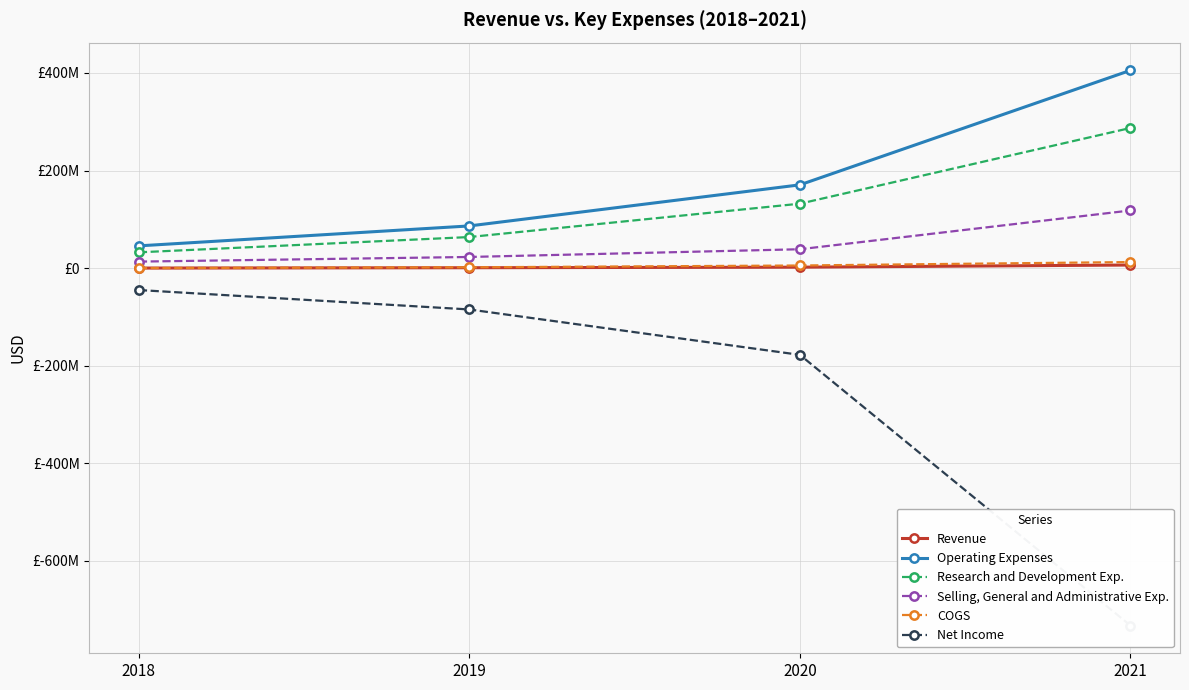

What is the difference between the Operating Expenses values at 2020 and 2021?

234629000